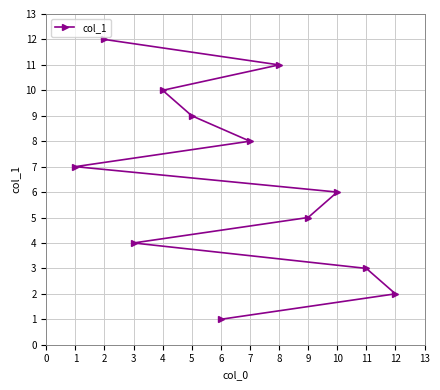

Where is the data nearest to the value 6?

10